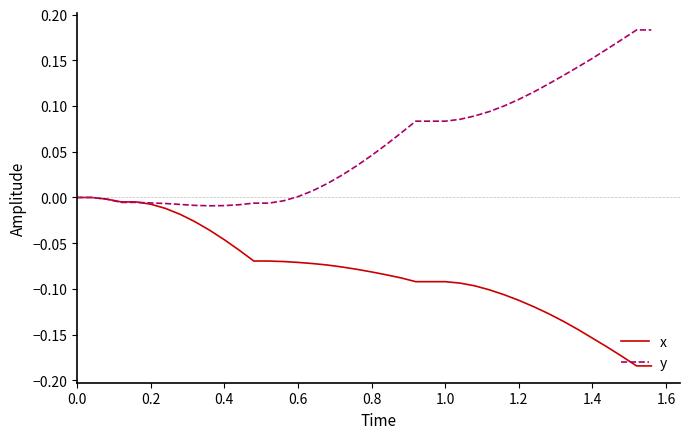

Which series has the largest total across all categories?

y